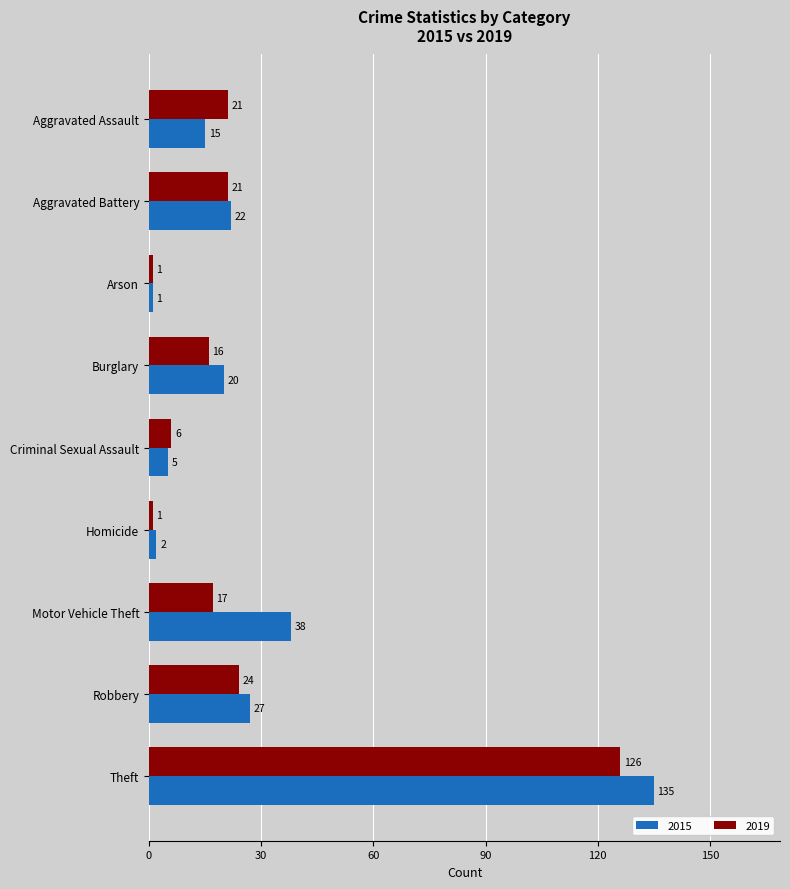

What is the difference between the maximum and minimum values in the 2015 series?

134